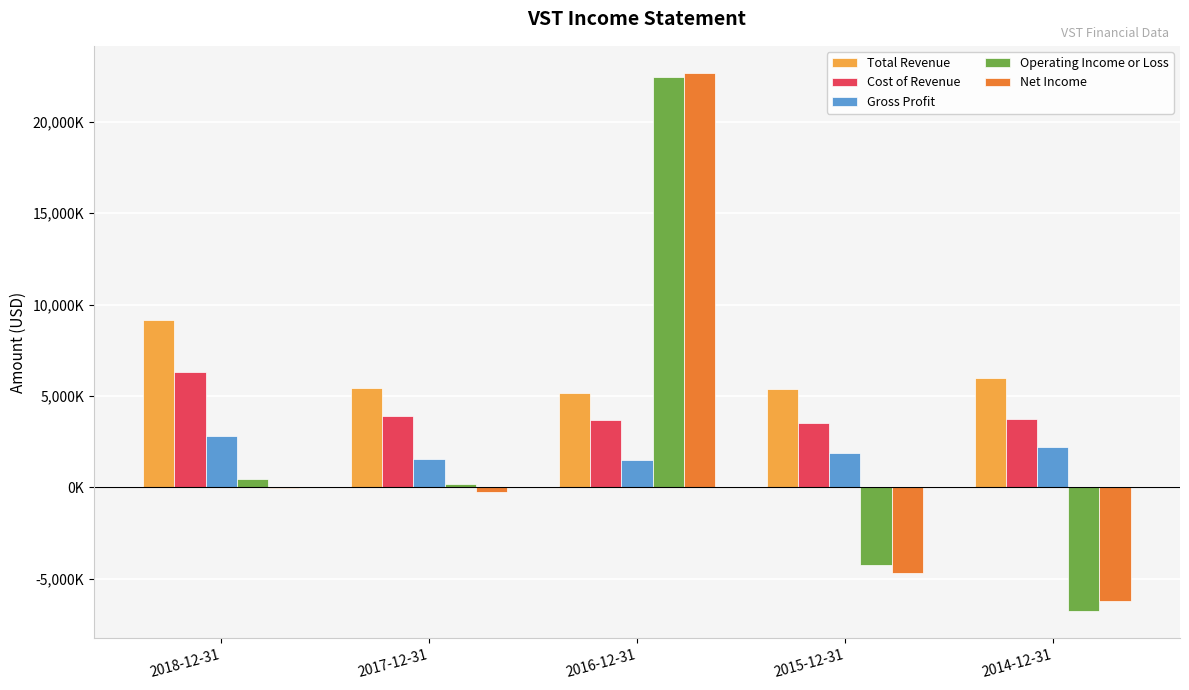

At how many categories does at least one series exceed 611779?

5